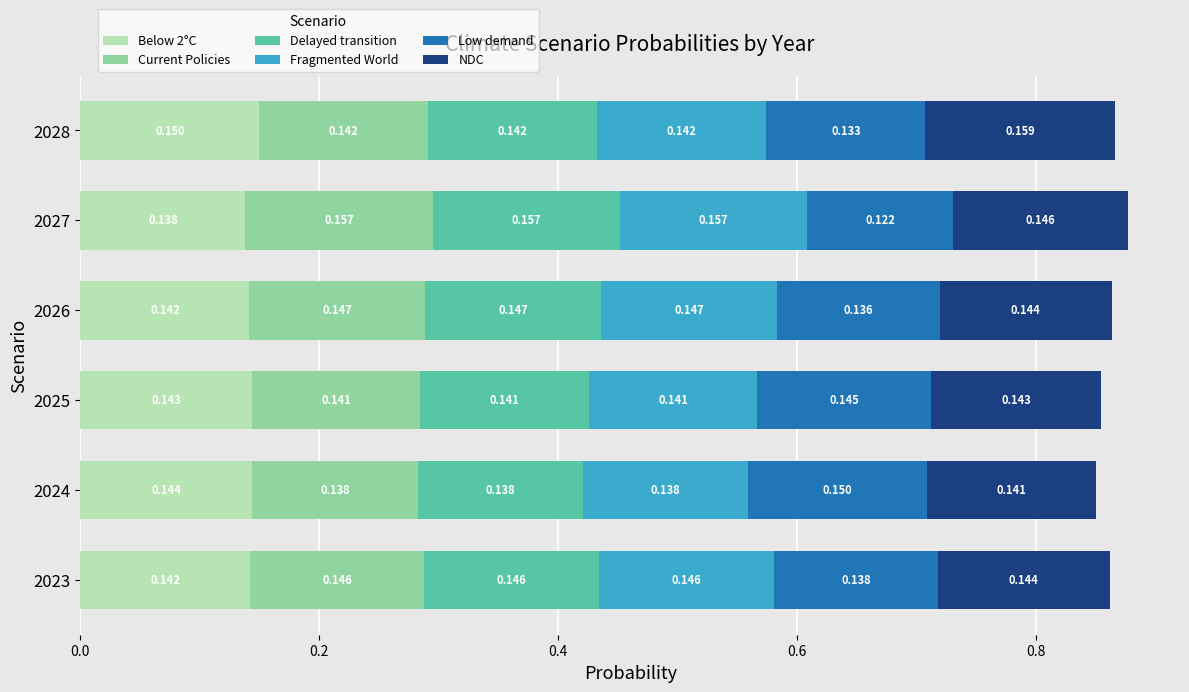

What is the average value of the Delayed transition series?

0.1